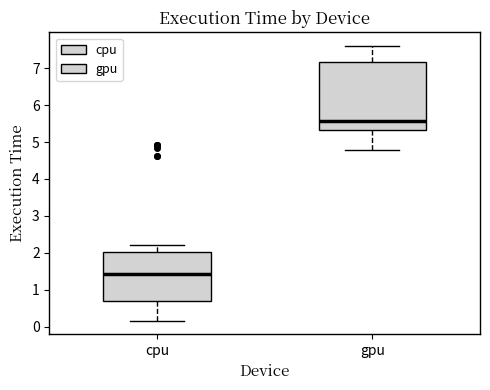

Reading left to right, read every box against the y-axis: the position of its median line, the range the box covers, and the ends of its whiskers. The values are not printed on the chart, so give them approximately, as read against the axis.

cpu: median 1.4, box 0.7 to 2.0, whiskers 0.2 to 2.2
gpu: median 5.6, box 5.3 to 7.2, whiskers 4.8 to 7.6